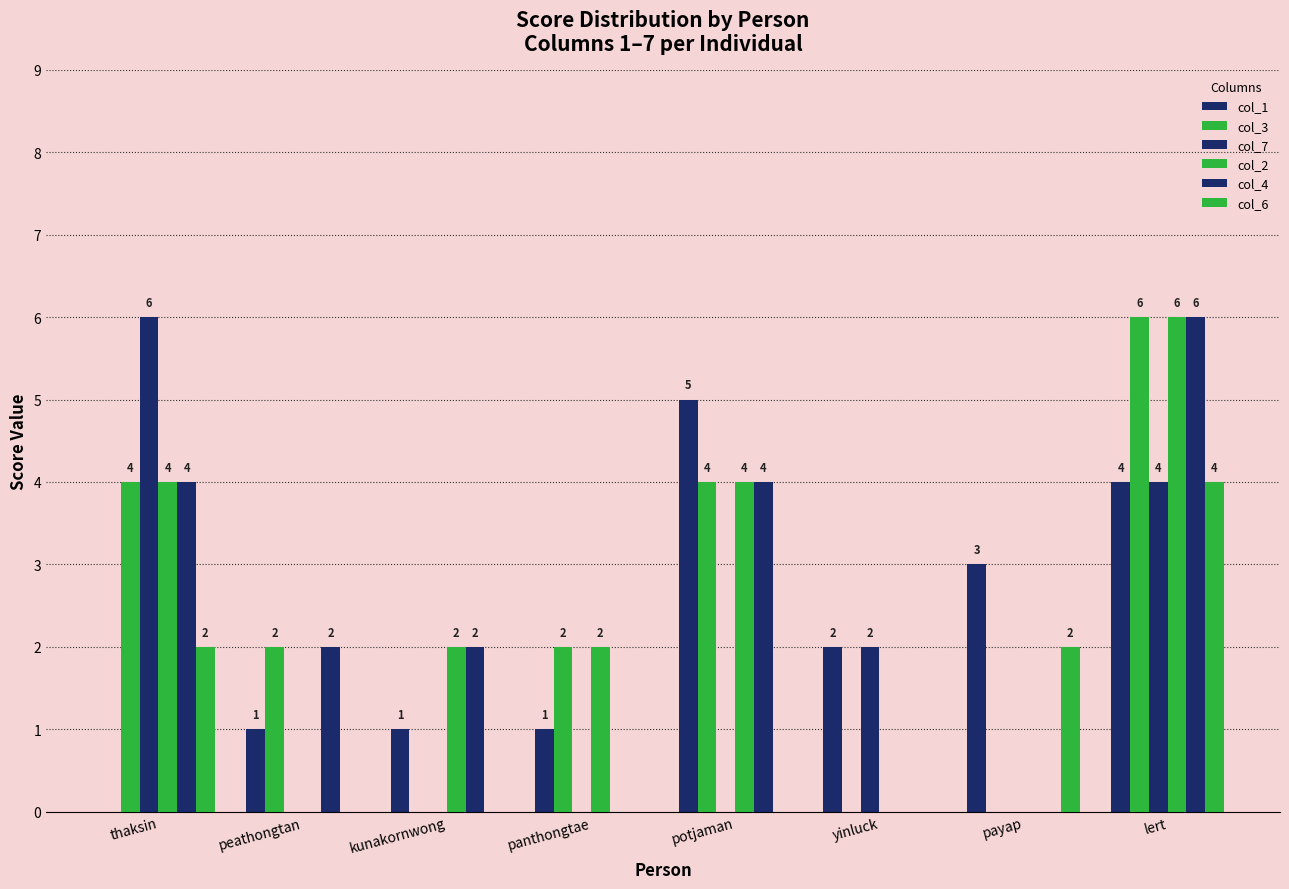

Between potjaman and yinluck, which series saw the biggest shift?

col_3